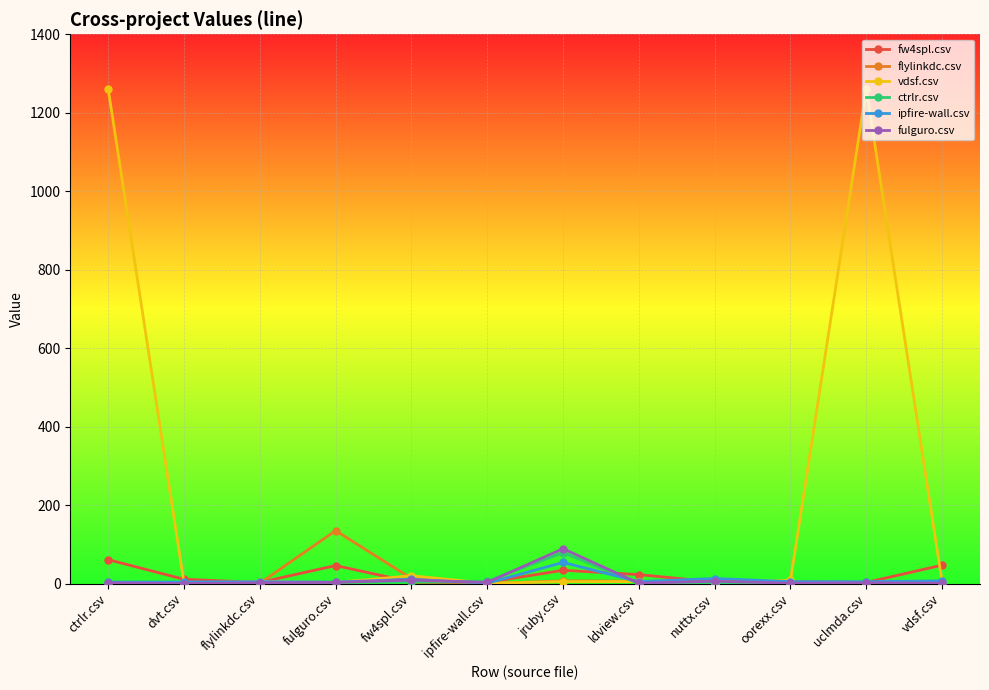

What is the spread (max minus min) of values at fulguro.csv?

132